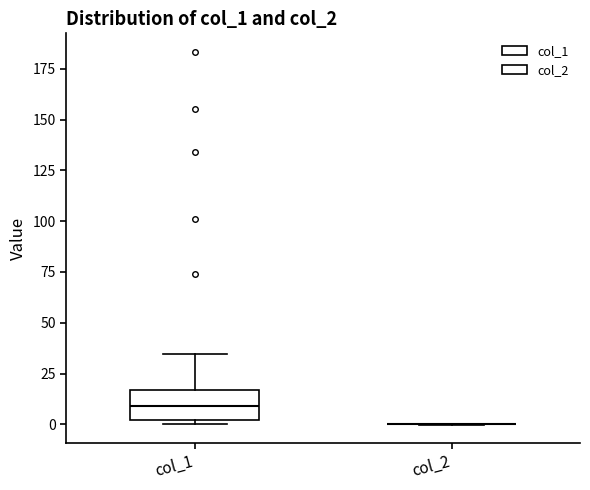

Which box is the tallest, from its lower edge to its upper edge?

col_1